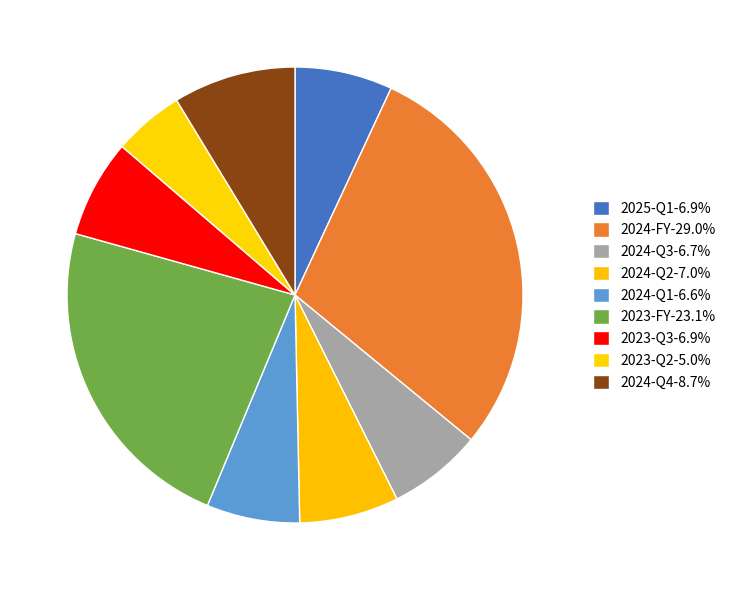

To the nearest percent, what percentage of the pie is 2024-Q2?

7%